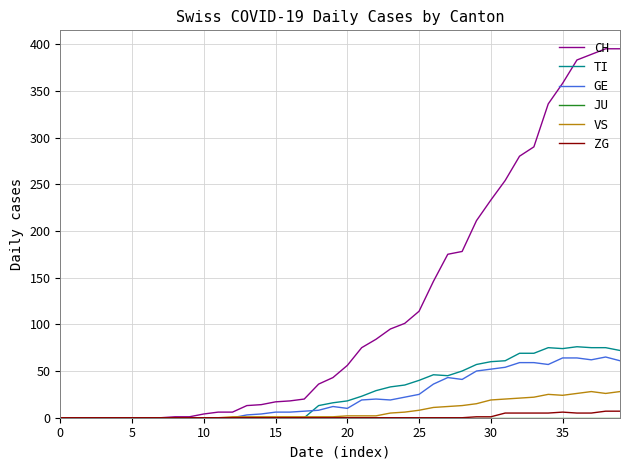

Is this an area chart (filled region under the line)?

No